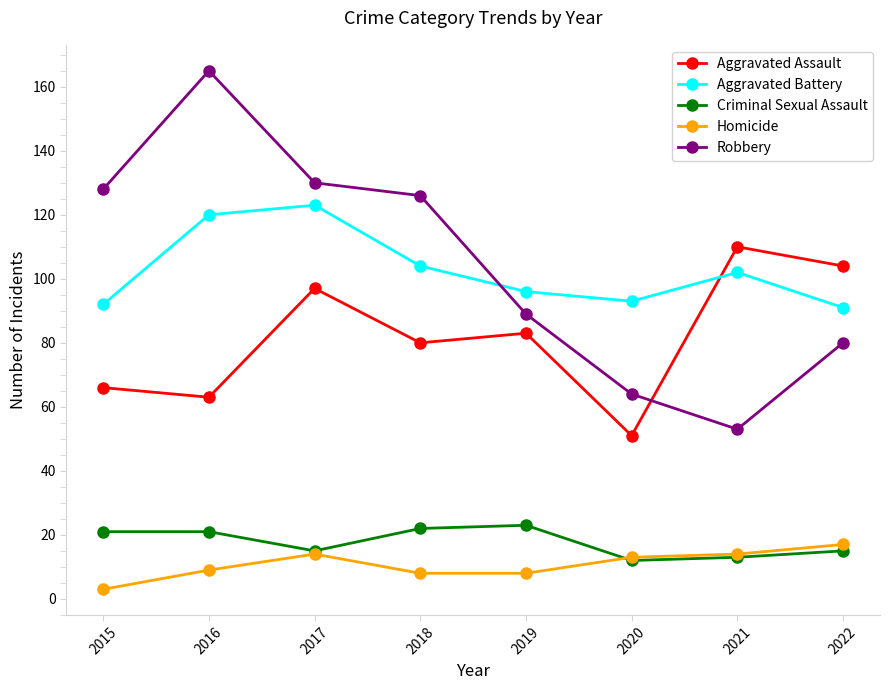

How many values in the Aggravated Battery series are below 102?

4